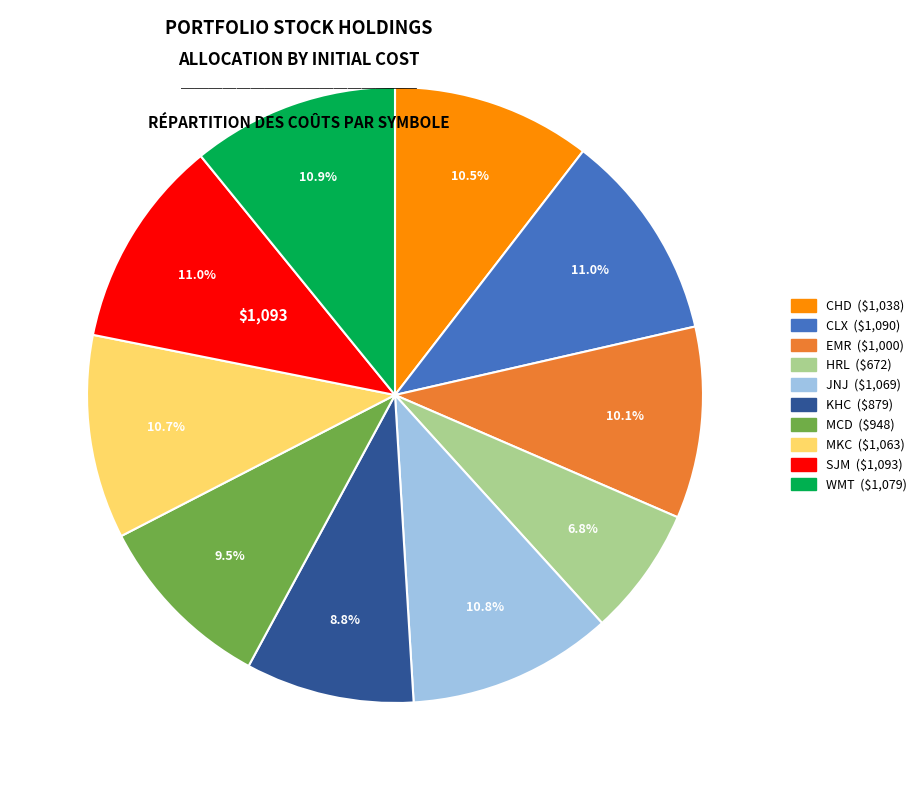

How much of the chart is everything except EMR?

89.9%